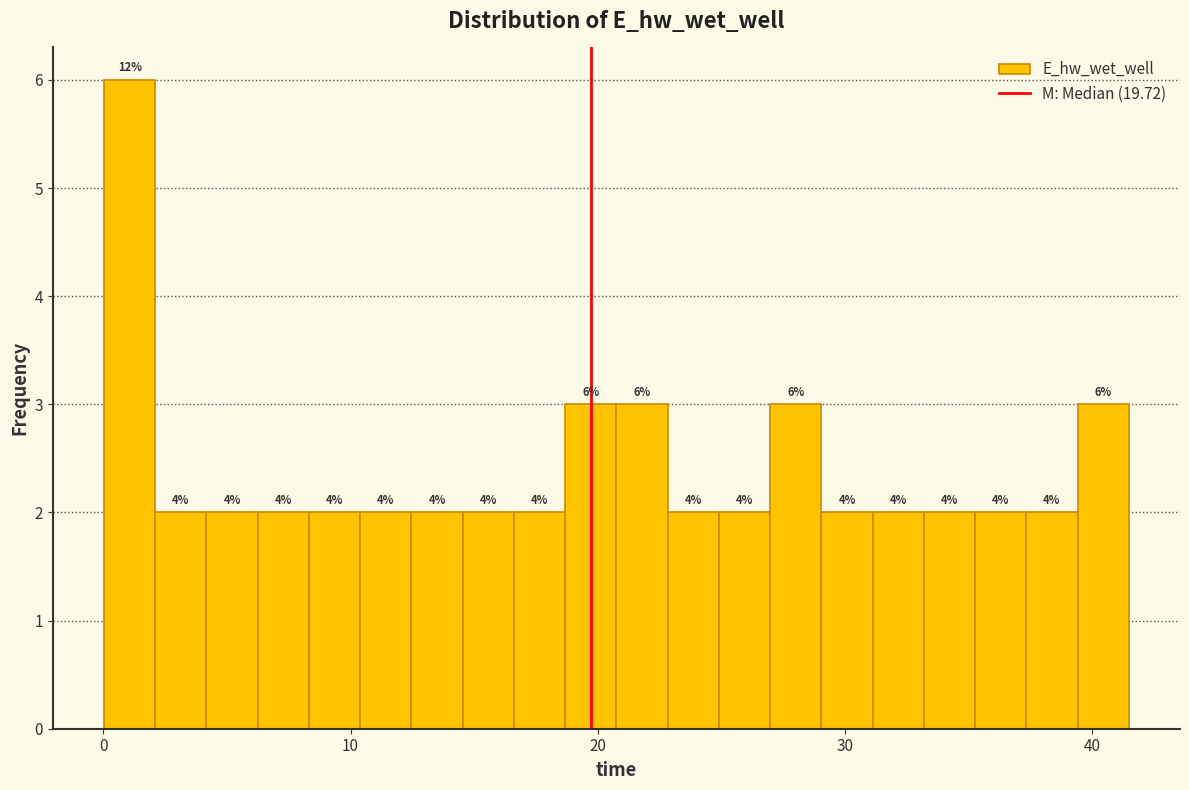

Read against the x-axis, roughly where is the centre of the tallest bar?

1